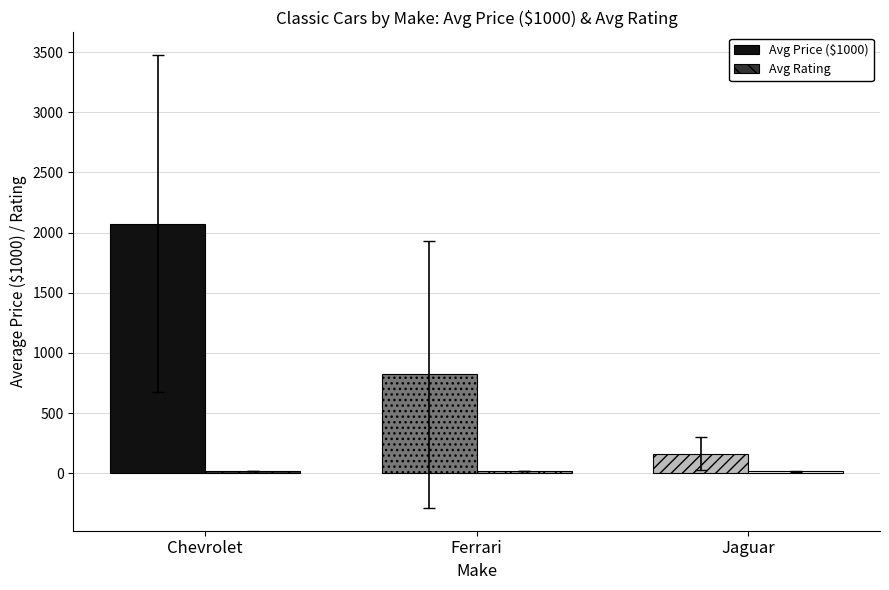

Are the bars horizontal?

No